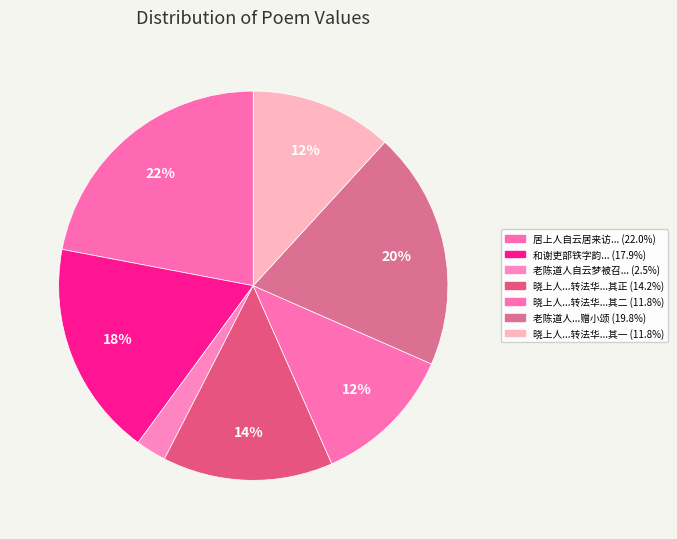

How many slices are in this pie chart?

7